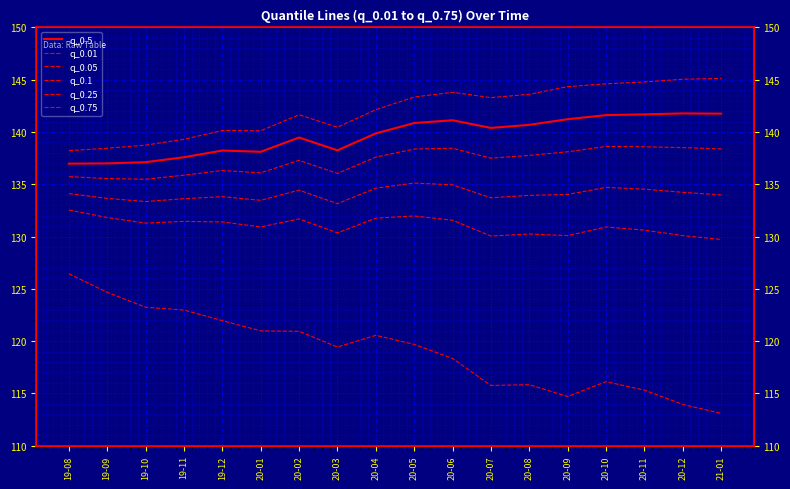

How many data points does each series have?

18